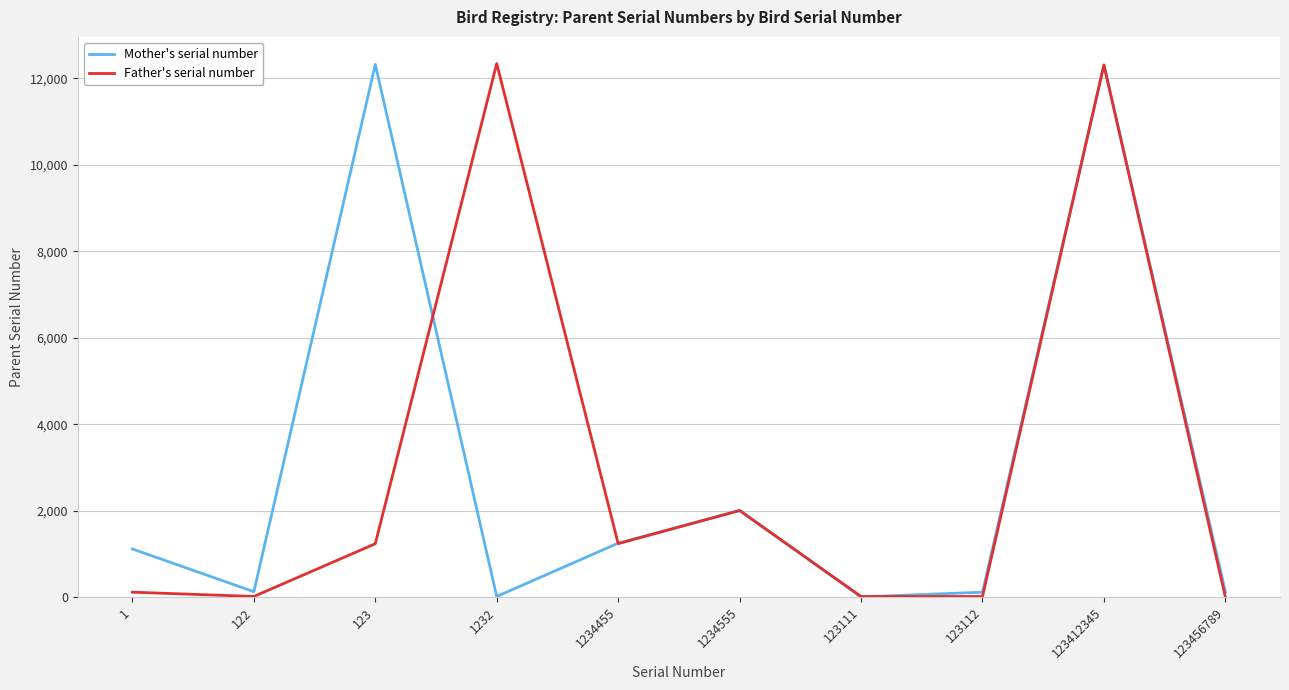

True or false: Father's serial number has a value of 12312 at 123412345.

True